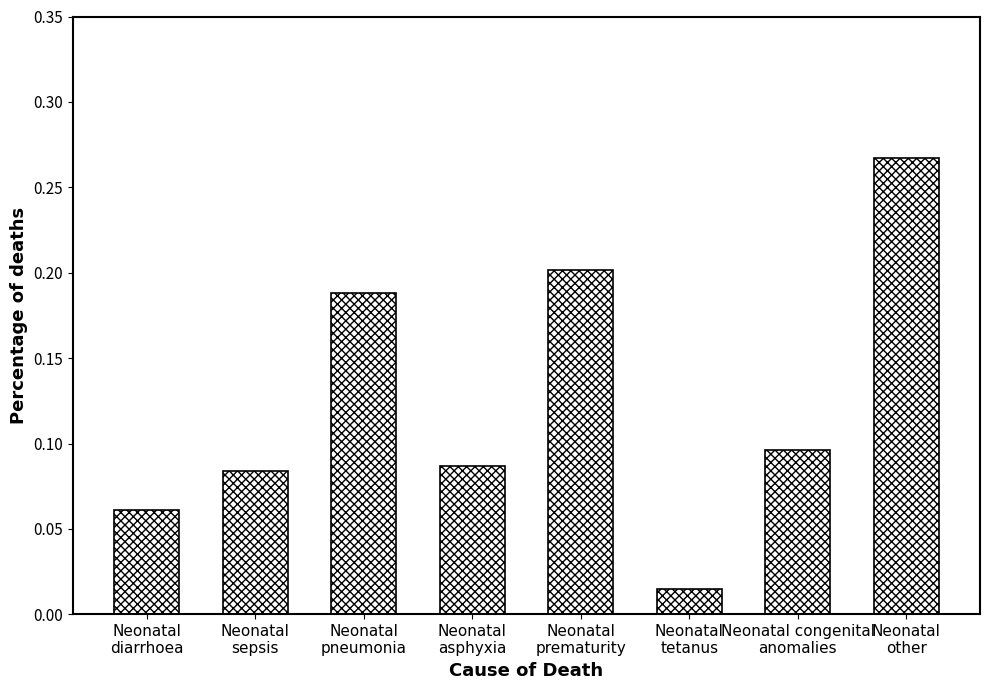

What is the label of the 8th bar from the right?

Neonatal
diarrhoea